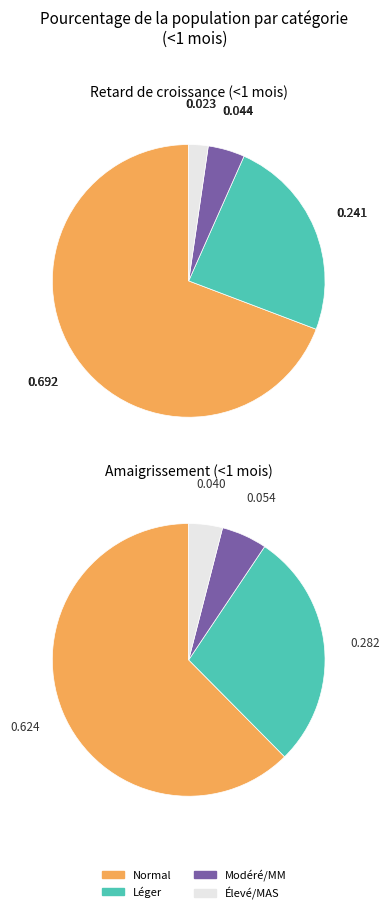

The Léger slice represents 42% of the pie. True or false?

False